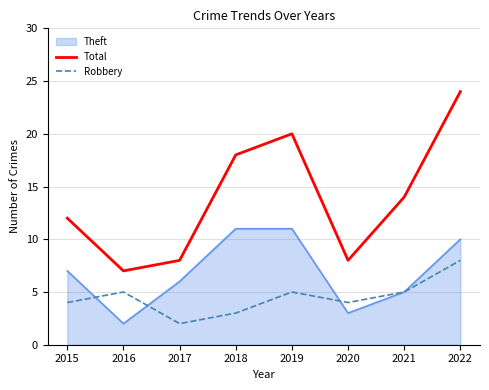

Reading right to left, list all the values displayed in this chart.

Theft: 10	5	3	11	11	6	2	7
Total: 24	14	8	20	18	8	7	12
Robbery: 8	5	4	5	3	2	5	4